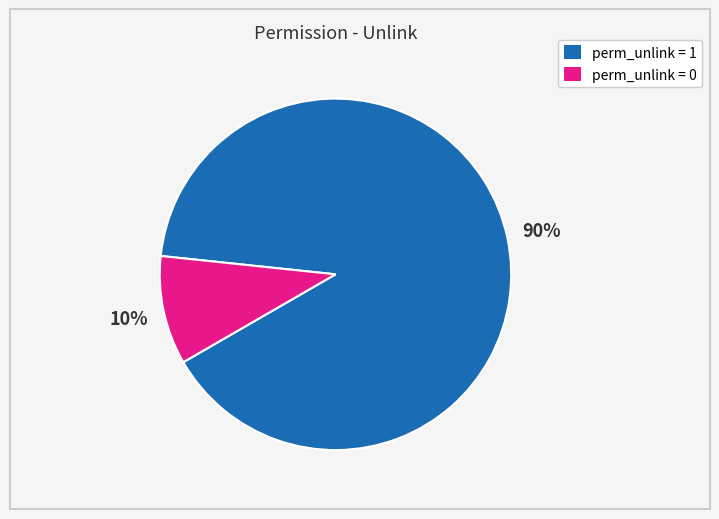

How many slices are in this pie chart?

2